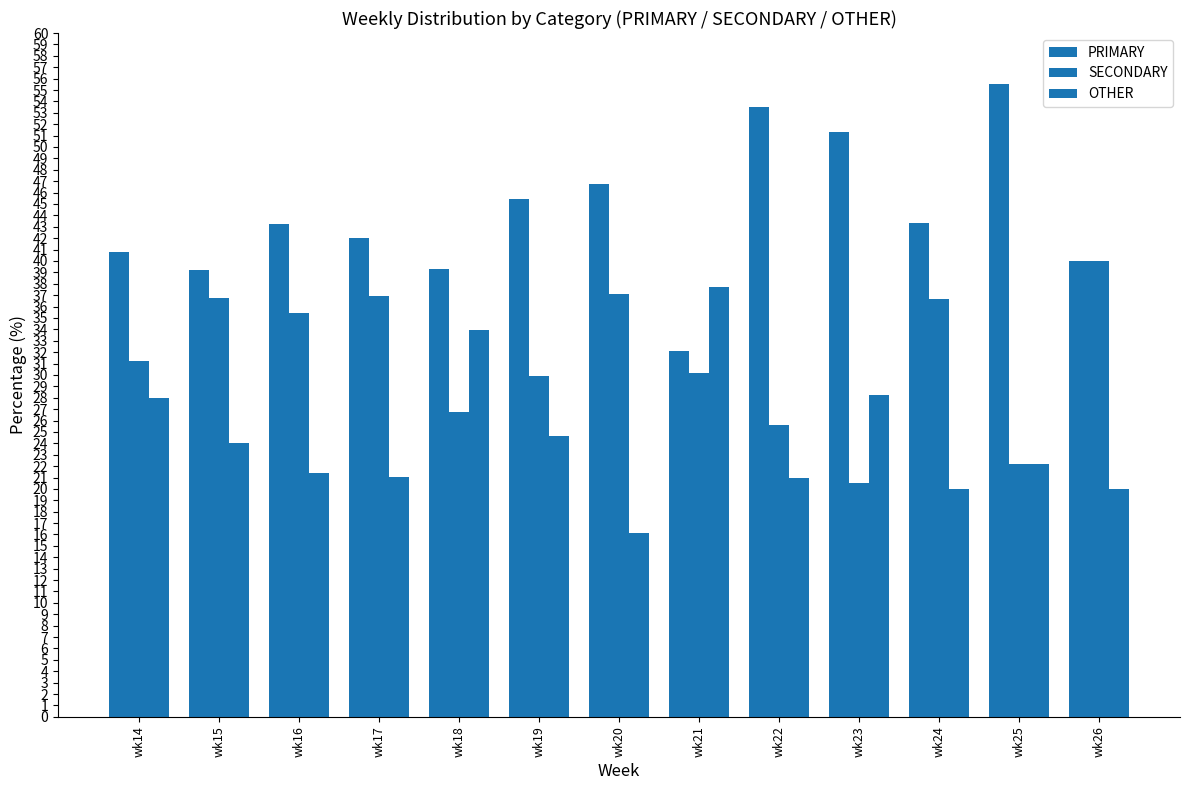

Which series changed the most between wk21 and wk26?

OTHER